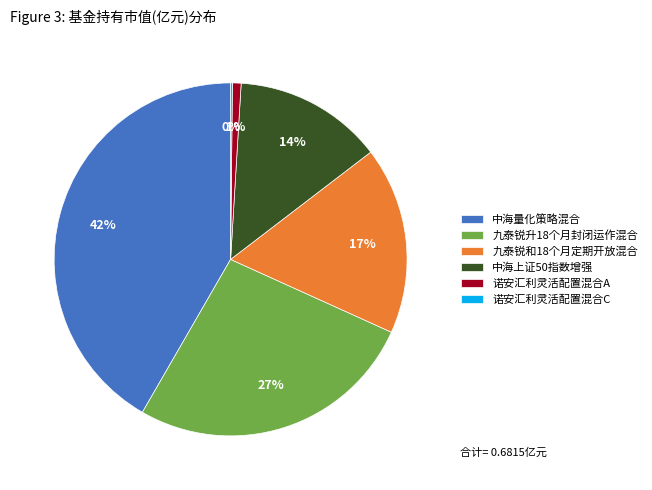

To the nearest percent, what is the difference between the 诺安汇利灵活配置混合A and 九泰锐升18个月封闭运作混合 slice percentages?

26%